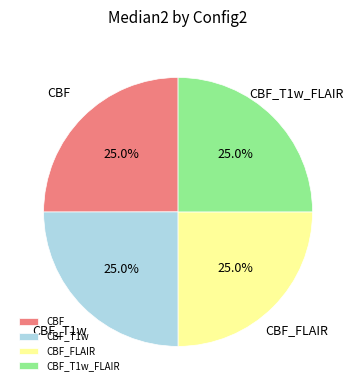

What percentage do CBF_T1w_FLAIR and CBF_T1w together represent?

50.0%